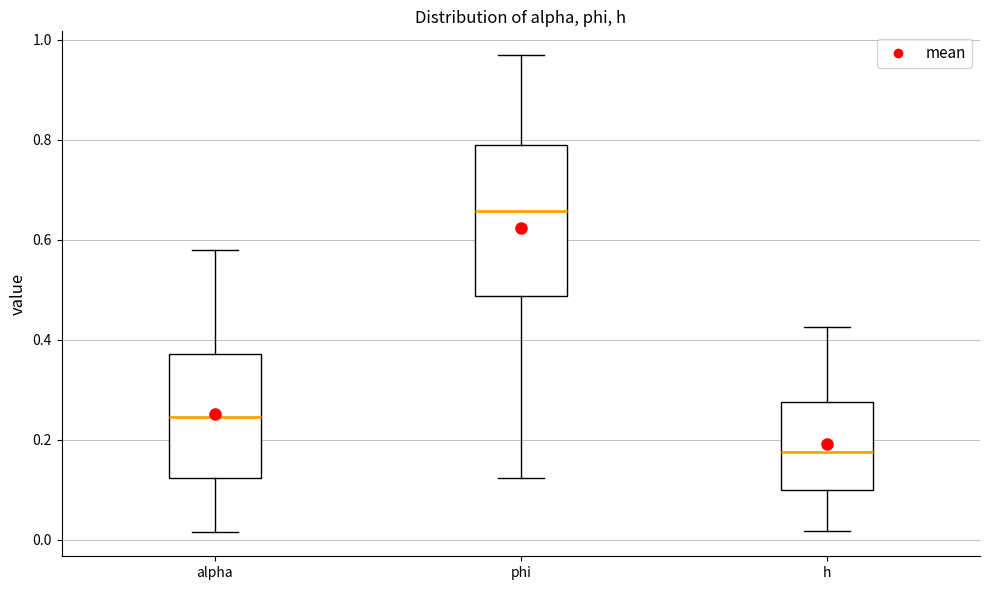

Where is the upper edge of the box for alpha on the y-axis? The values are not printed on the chart, so give them approximately, as read against the axis.

0.38